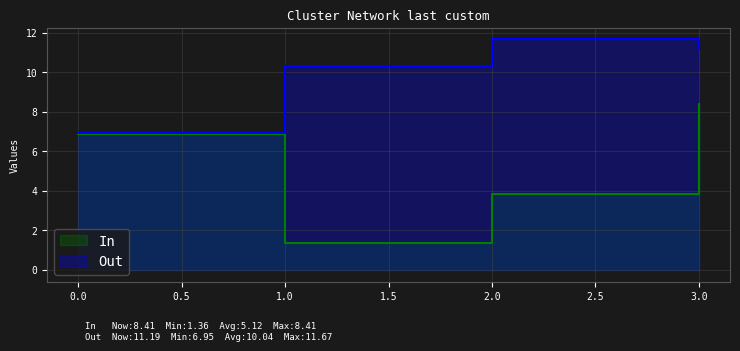

List the series in order of their peak value, highest first.

Out, In